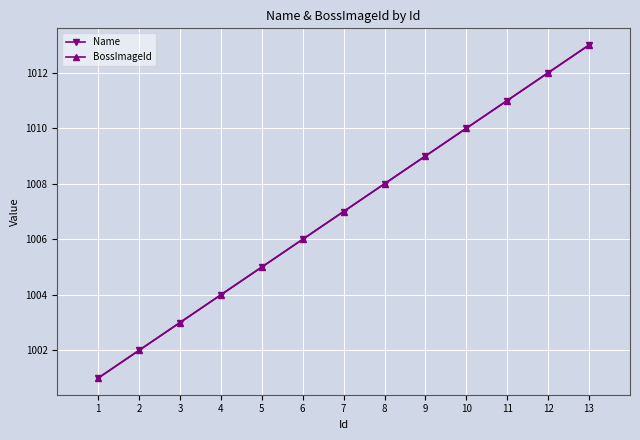

True or false: BossImageId has a value of 645 at 2.

False